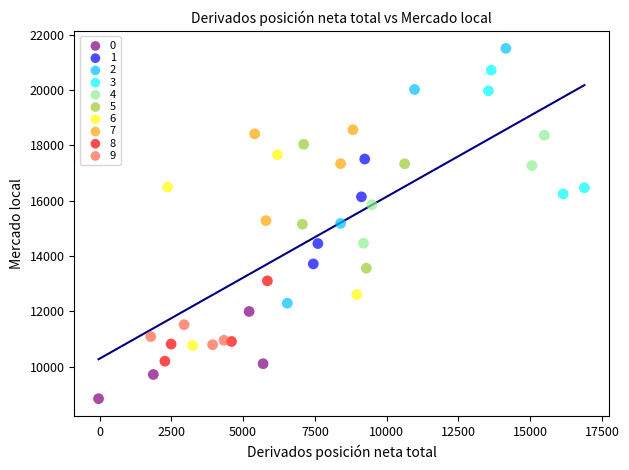

What are all the series names shown in the legend?

0, 1, 2, 3, 4, 5, 6, 7, 8, 9